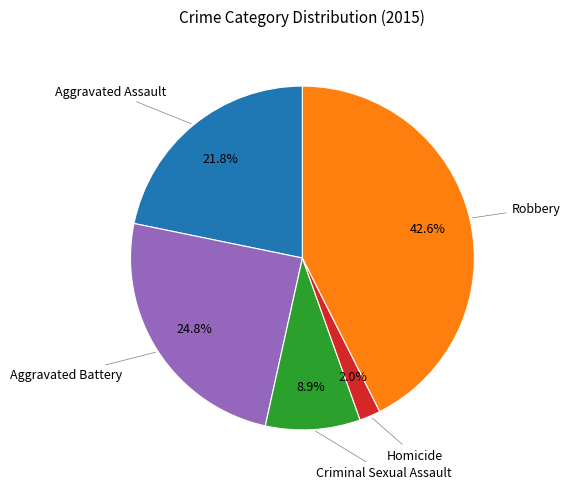

Is there a majority slice in this chart?

No